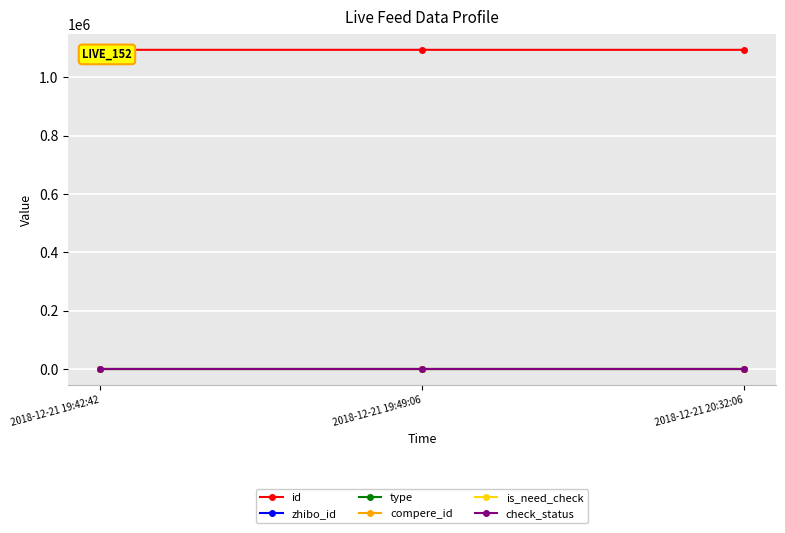

What is the total value across all series at 2018-12-21 20:32:06?

1095049